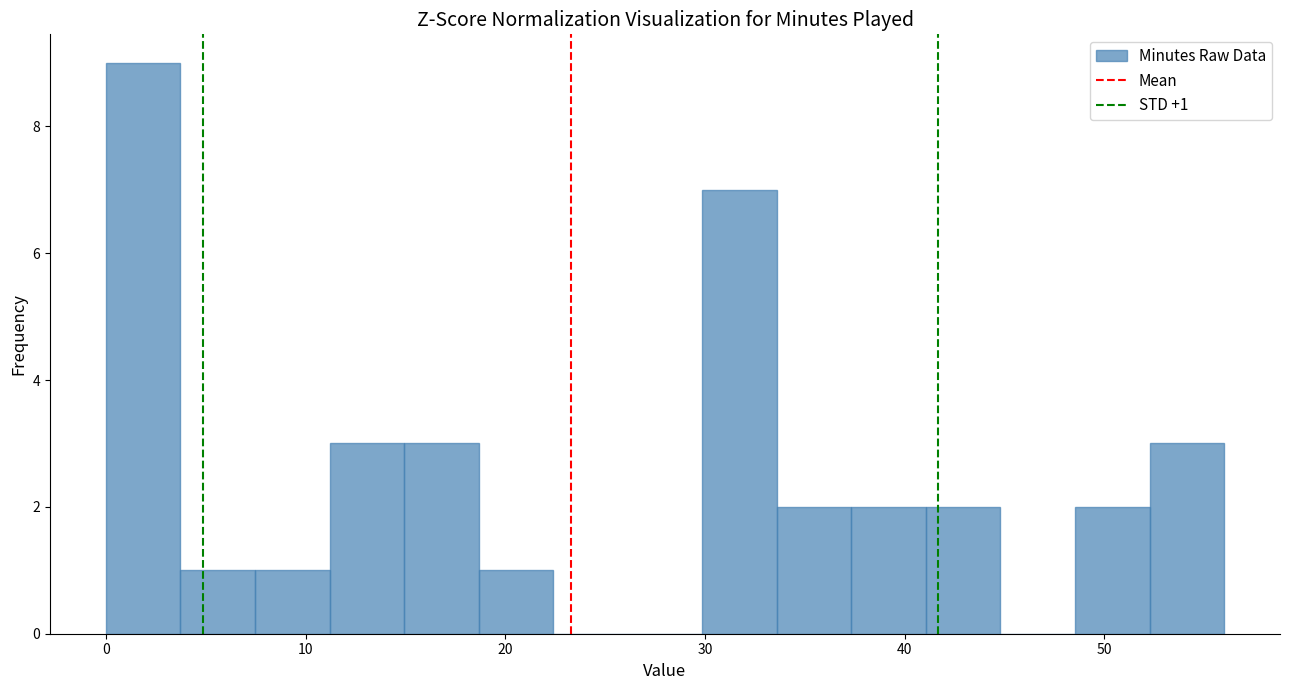

Read against the x-axis, roughly where is the centre of the tallest bar?

2